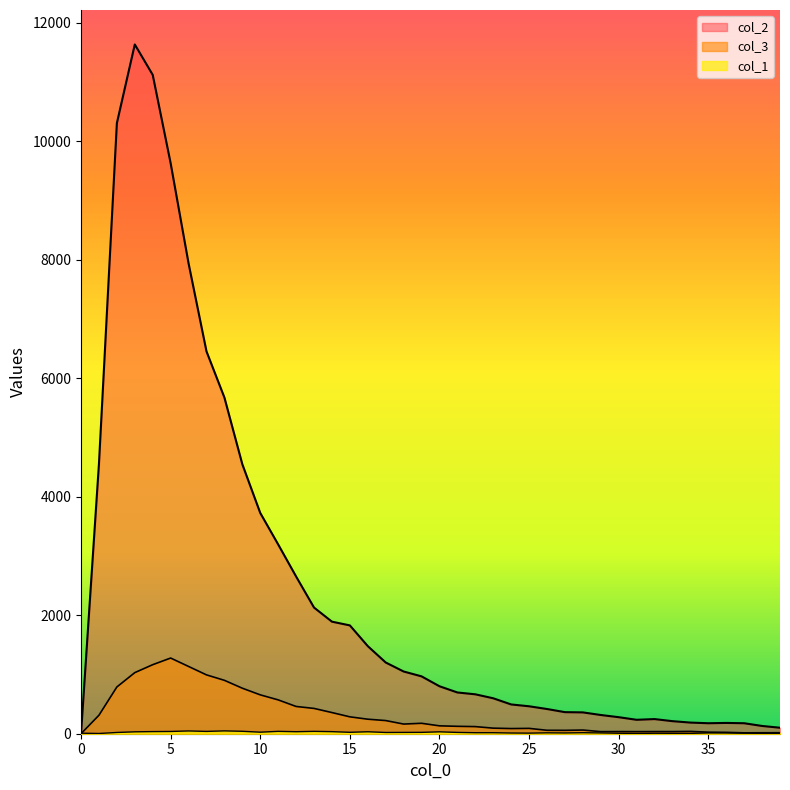

What is the sum of the col_1 values at 34 and 10?

32